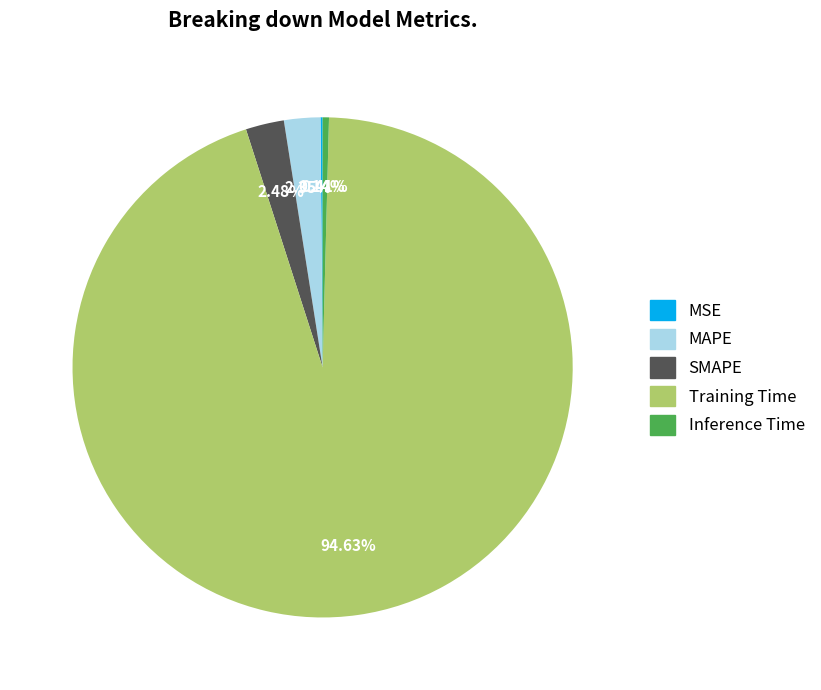

Which category has the biggest portion of the pie?

Training Time